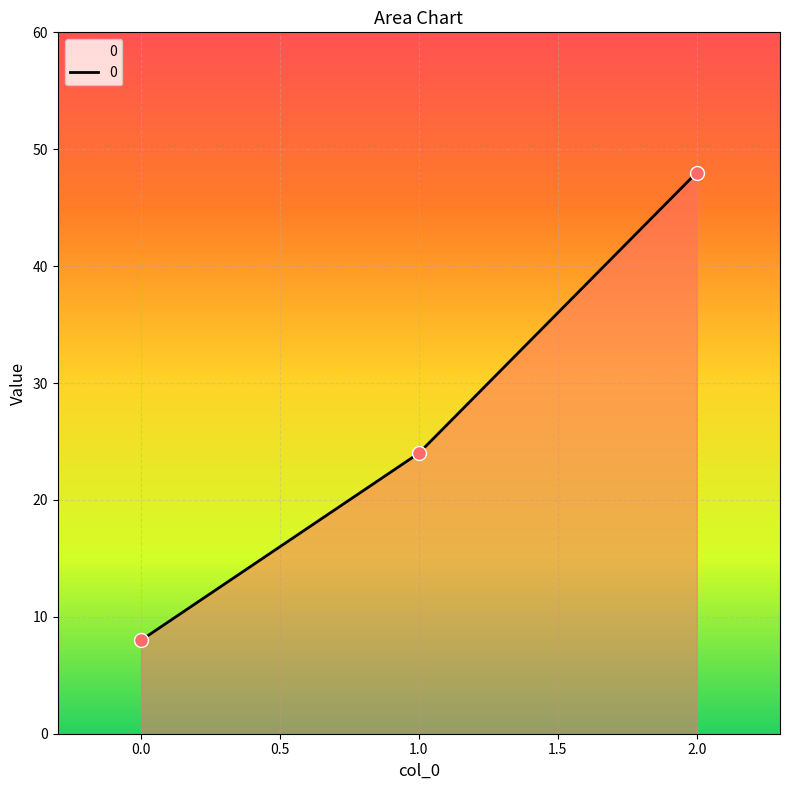

What is the ratio of the value at 1.0 to the value at 2.0?

0.5